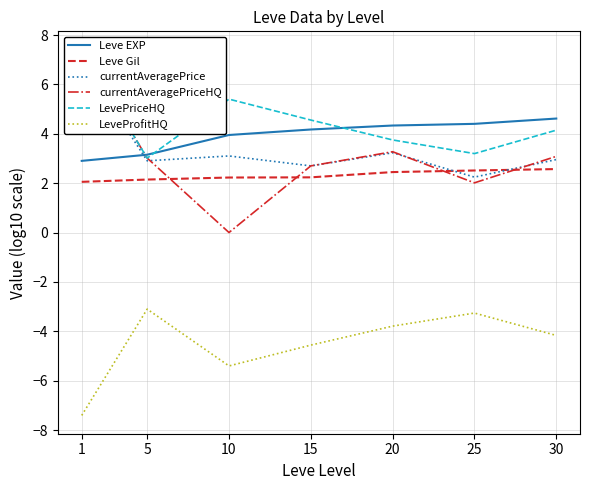

Rank the series by their maximum value, from lowest to highest.

LeveProfitHQ, Leve Gil, Leve EXP, currentAveragePrice, currentAveragePriceHQ, LevePriceHQ